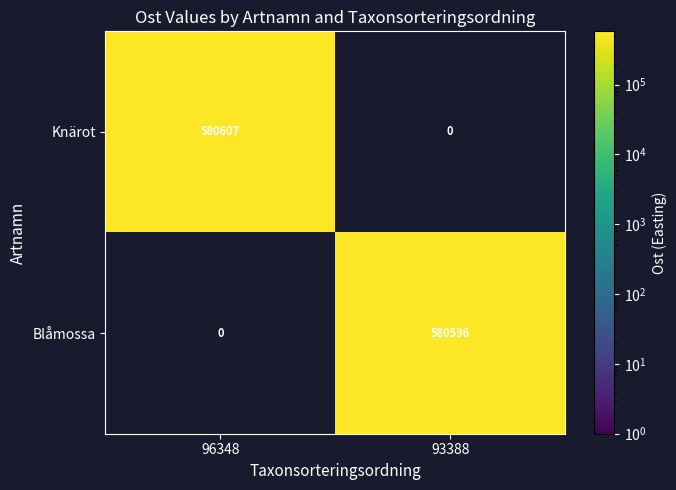

Count the number of categories in the chart.

2